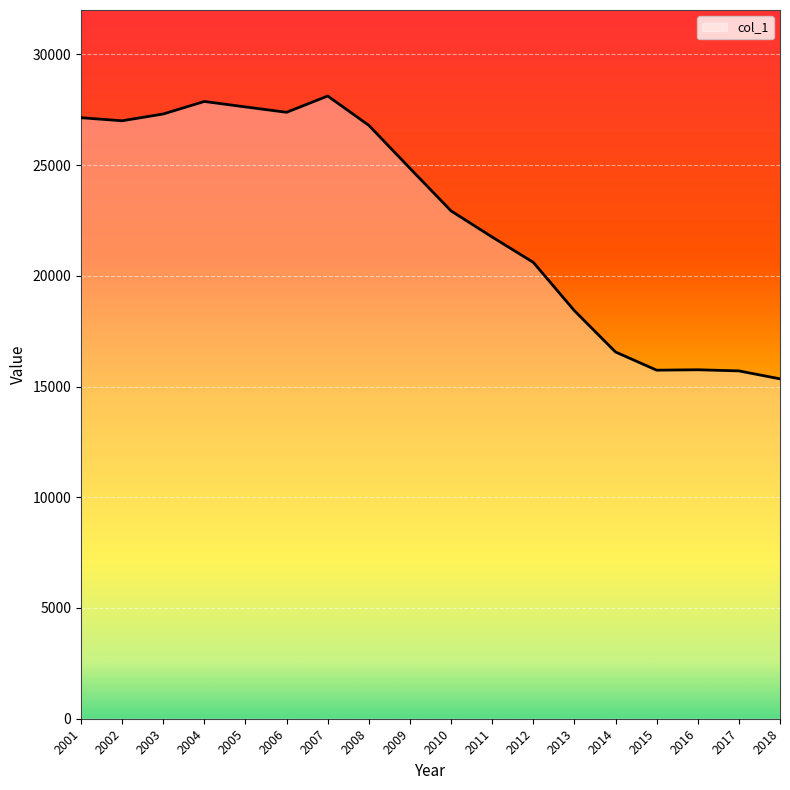

Is it true that the value at 2003 is 15909?

False